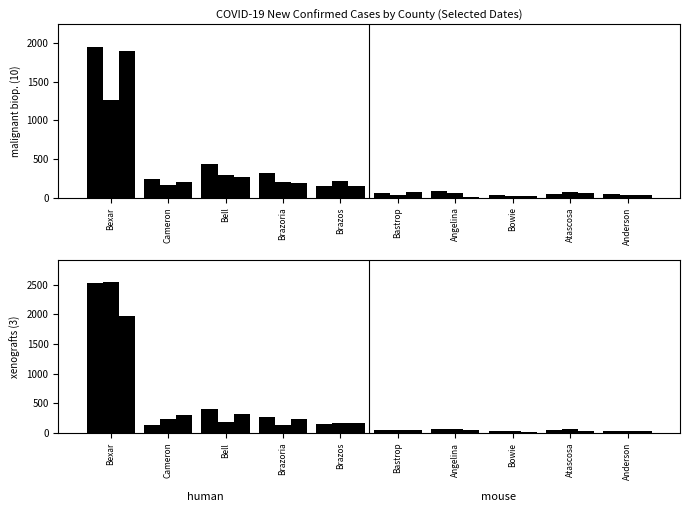

Which series has the largest total across all categories?

col_9